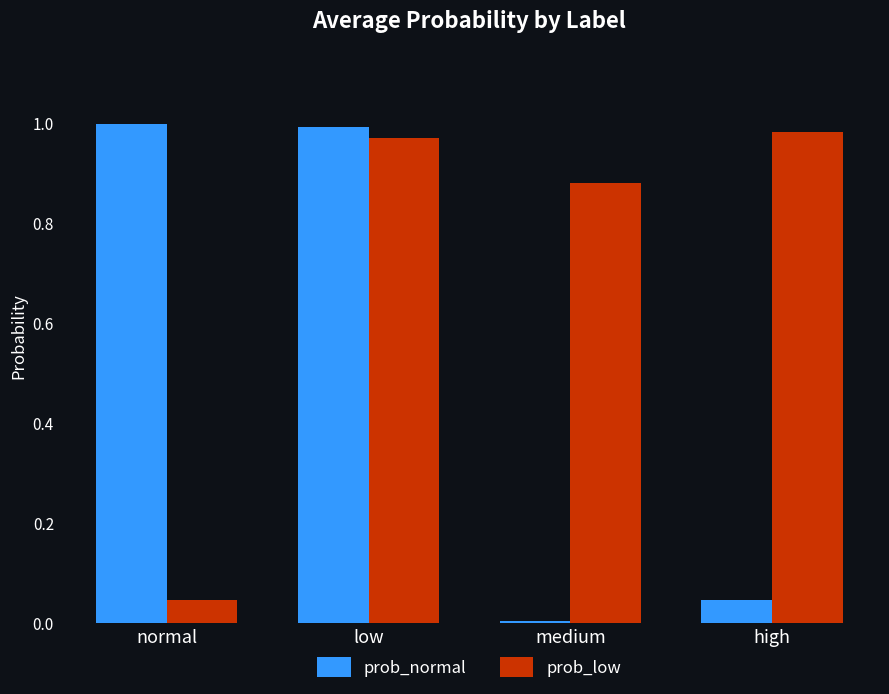

Where is prob_low nearest to the value 0?

normal